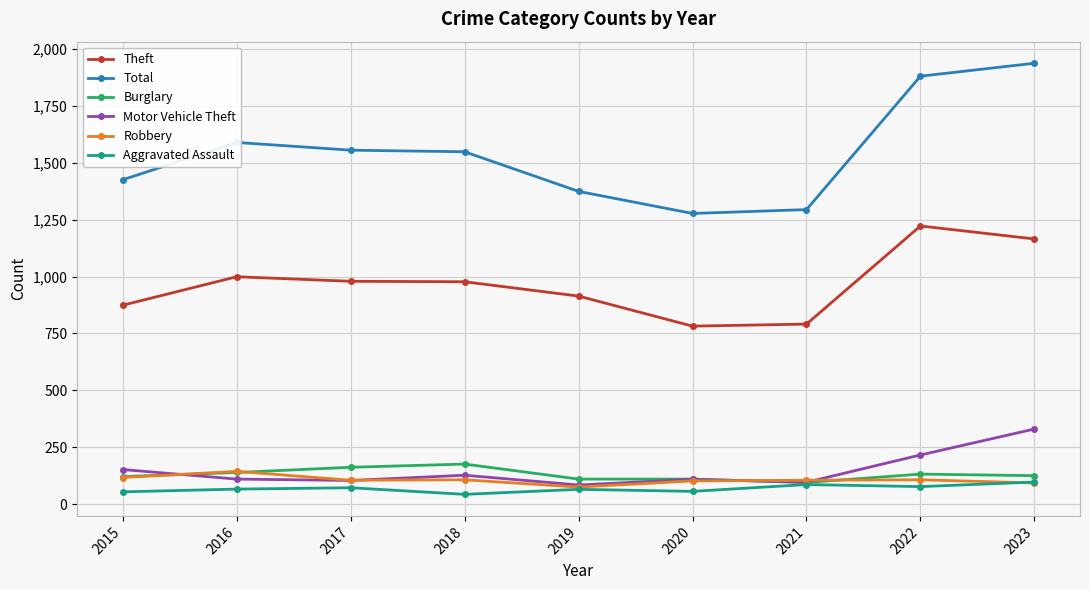

Where is the first local maximum for Theft?

2016